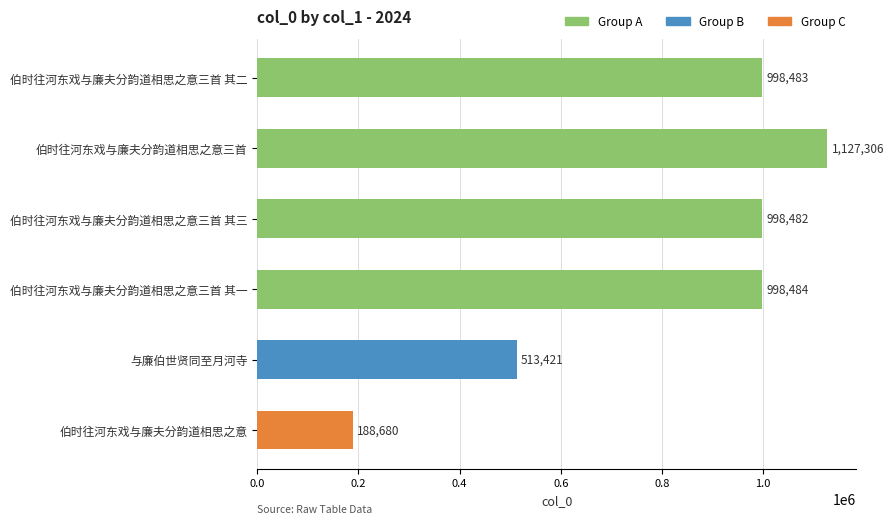

The value at 伯时往河东戏与廉夫分韵道相思之意三首 is 1127306. True or false?

True